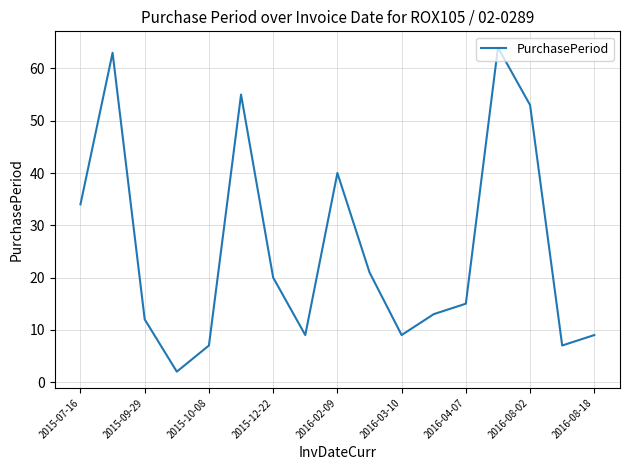

How many categories are shown in the chart?

17